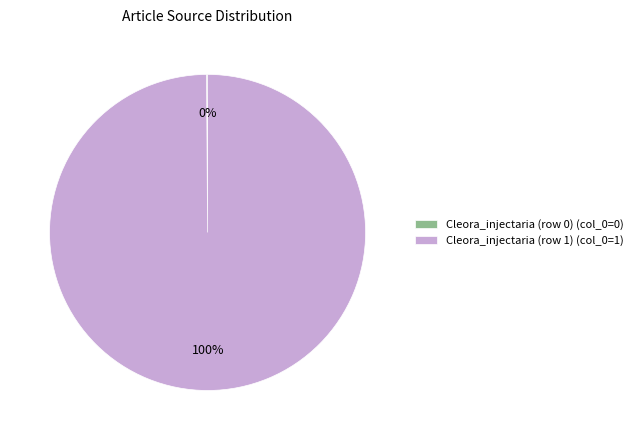

The Cleora_injectaria (row 1) (col_0=1) slice represents 100% of the pie. True or false?

True